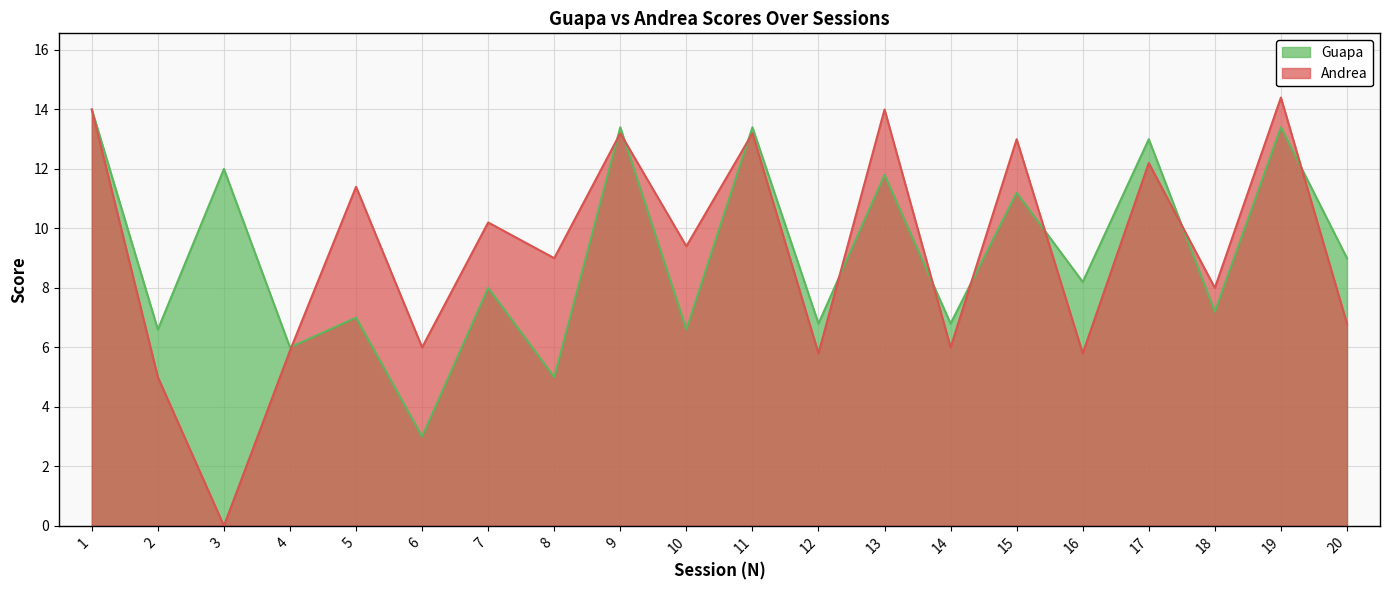

True or false: Guapa has a value of 7.0 at 5.

True